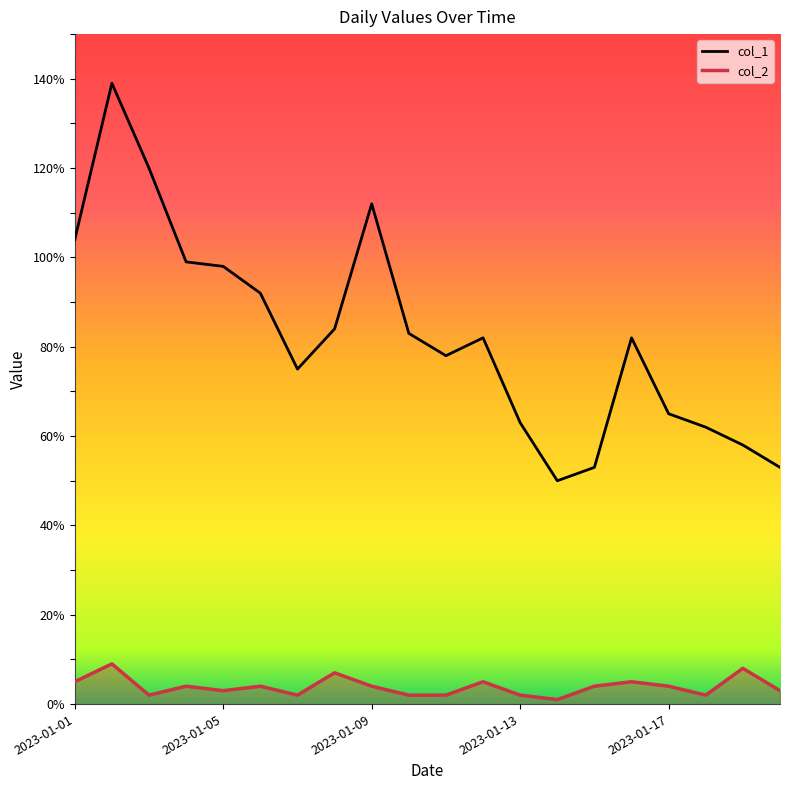

Which series has the widest spread of values?

col_1